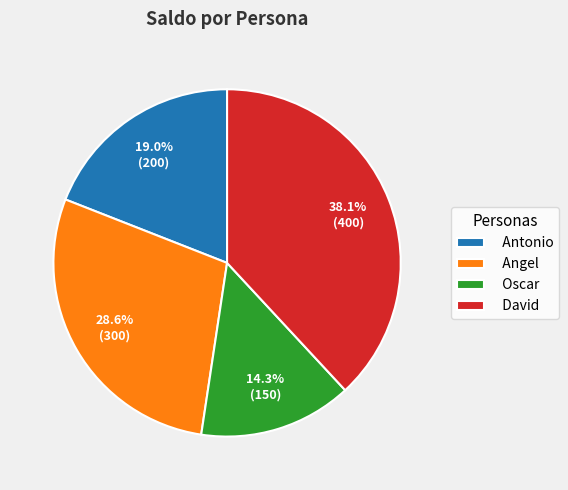

What is the smallest slice in the pie chart?

Oscar